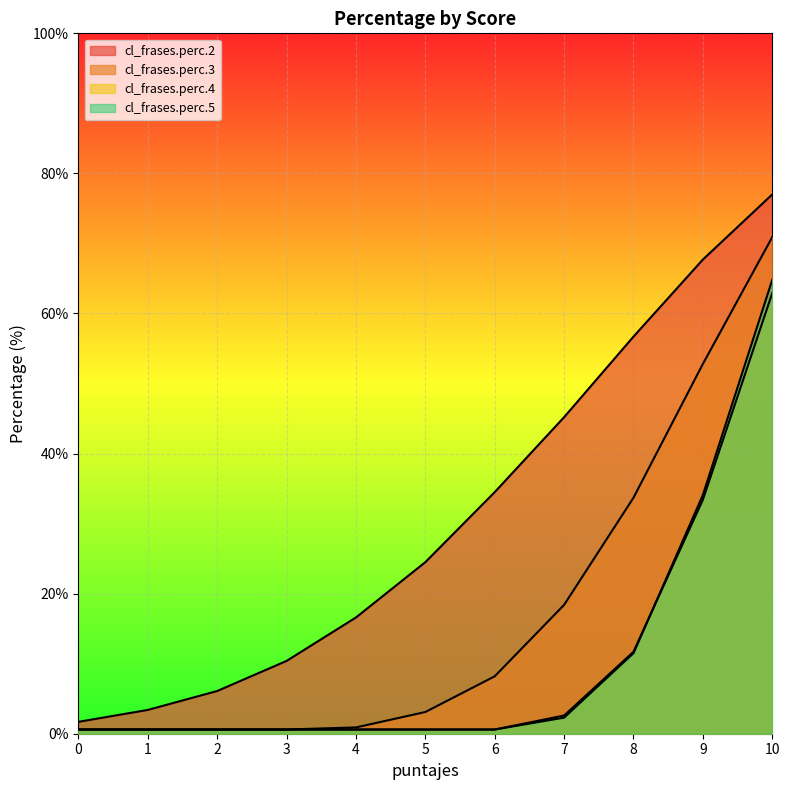

Which has a higher value, 1 or 3?

3